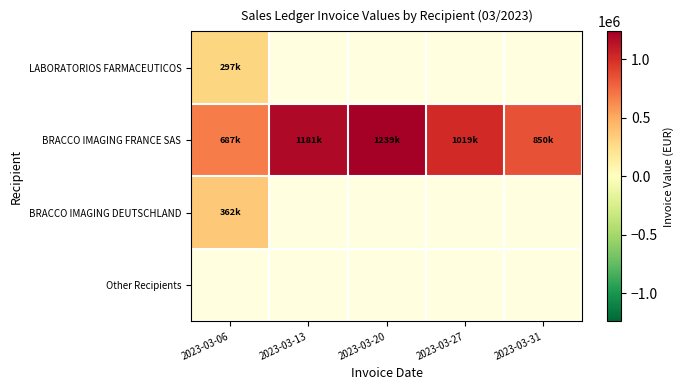

At how many categories does at least one series exceed 899073?

3